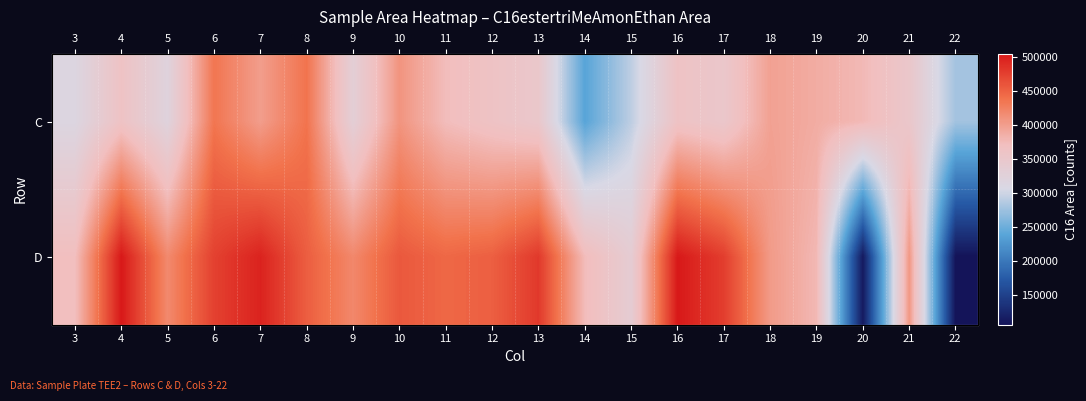

What is the difference between the highest and lowest values at 13?

130016